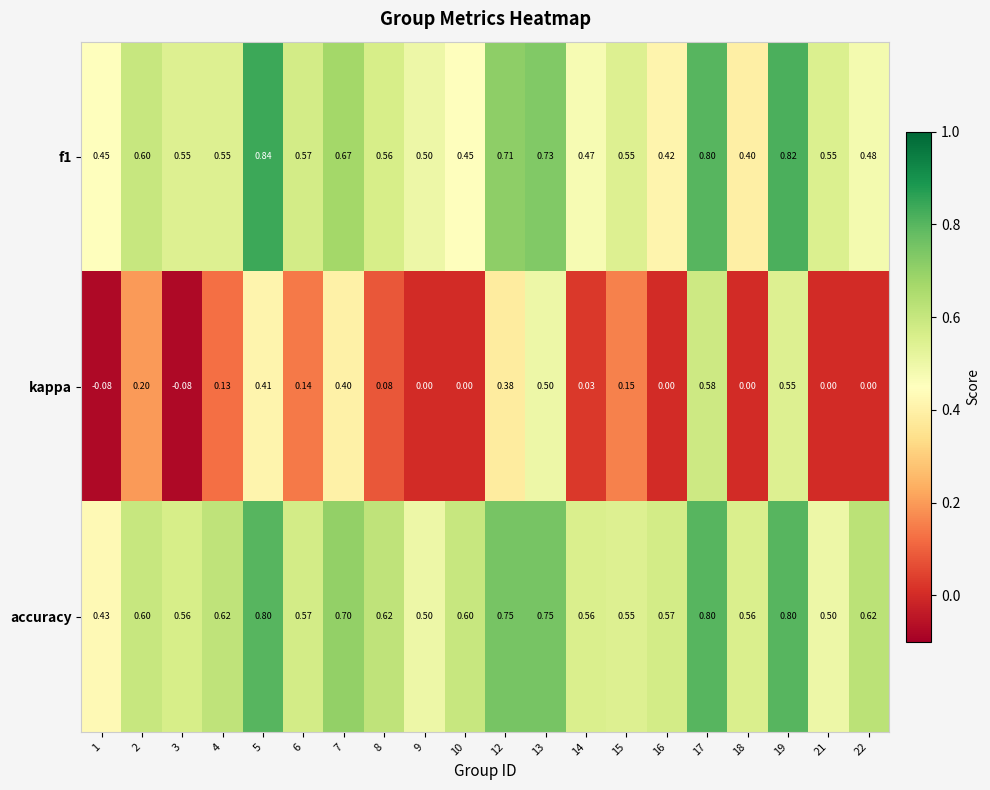

At which category is the sum across all series the highest?

17